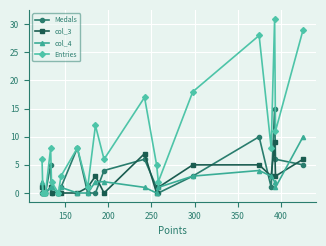

What is the maximum value for Medals?

15